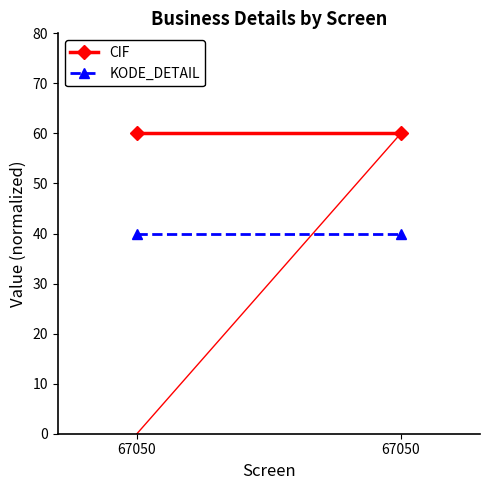

Rank the categories by CIF value from highest to lowest.

67050, 67050